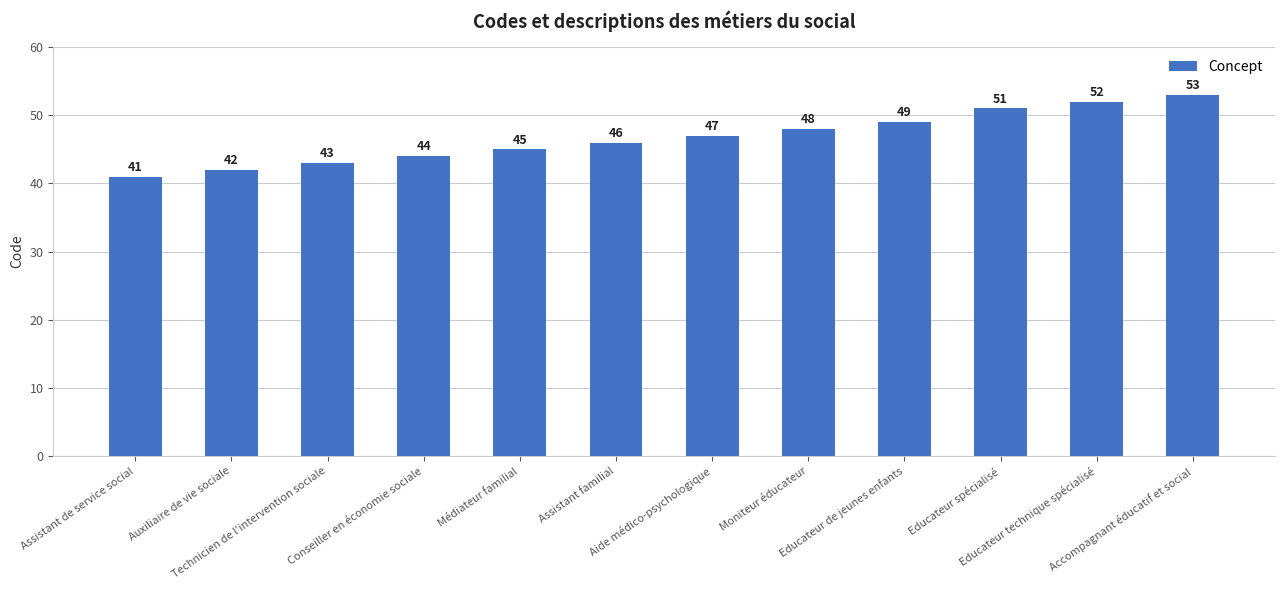

Rank the categories by value from highest to lowest.

Accompagnant éducatif et social, Educateur technique spécialisé, Educateur spécialisé, Educateur de jeunes enfants, Moniteur éducateur, Aide médico-psychologique, Assistant familial, Médiateur familial, Conseiller en économie sociale, Technicien de l'intervention sociale, Auxiliaire de vie sociale, Assistant de service social